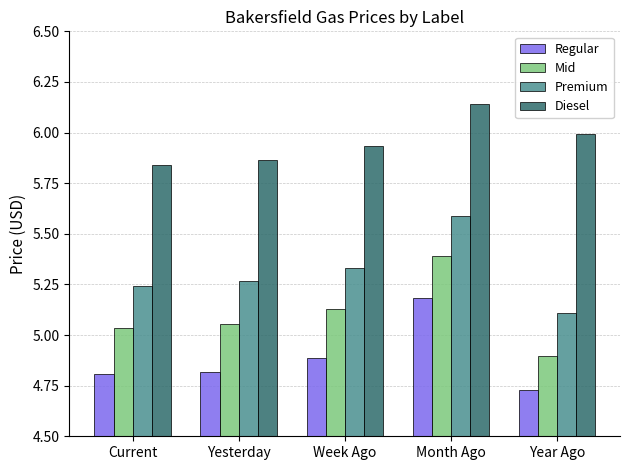

At which label does Mid first exceed 5?

Current